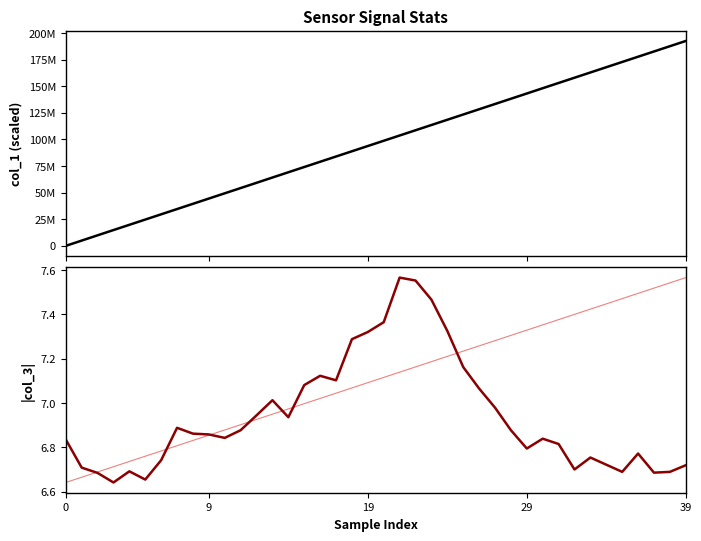

How many categories are shown in the chart?

40